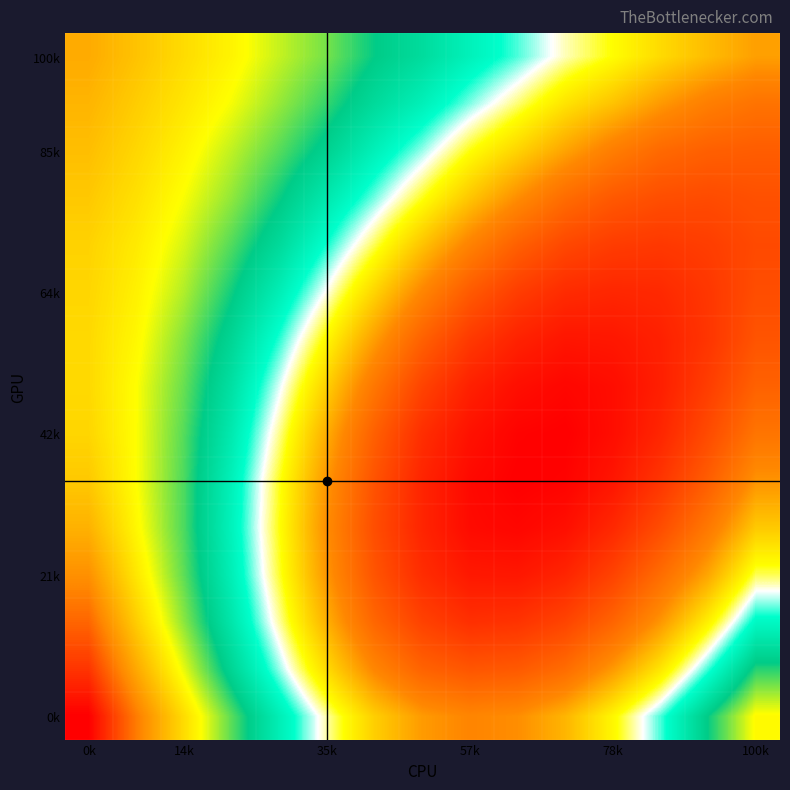

How many distinct data groups are displayed?

15